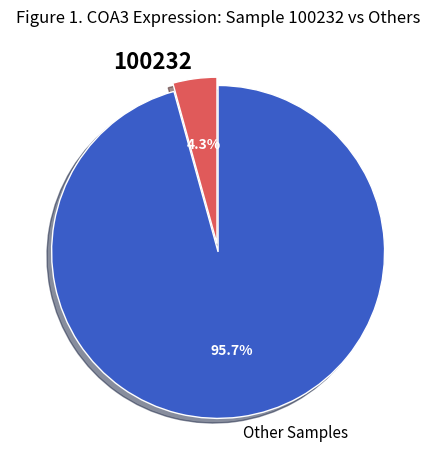

Is the sum of Other Samples and 100232 greater than half?

Yes